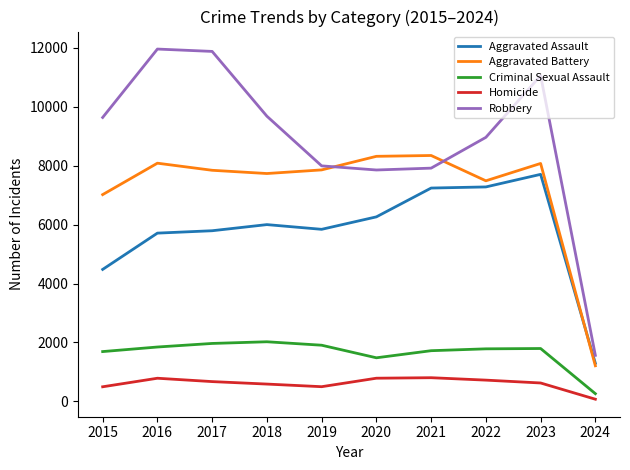

How many distinct data groups are displayed?

5